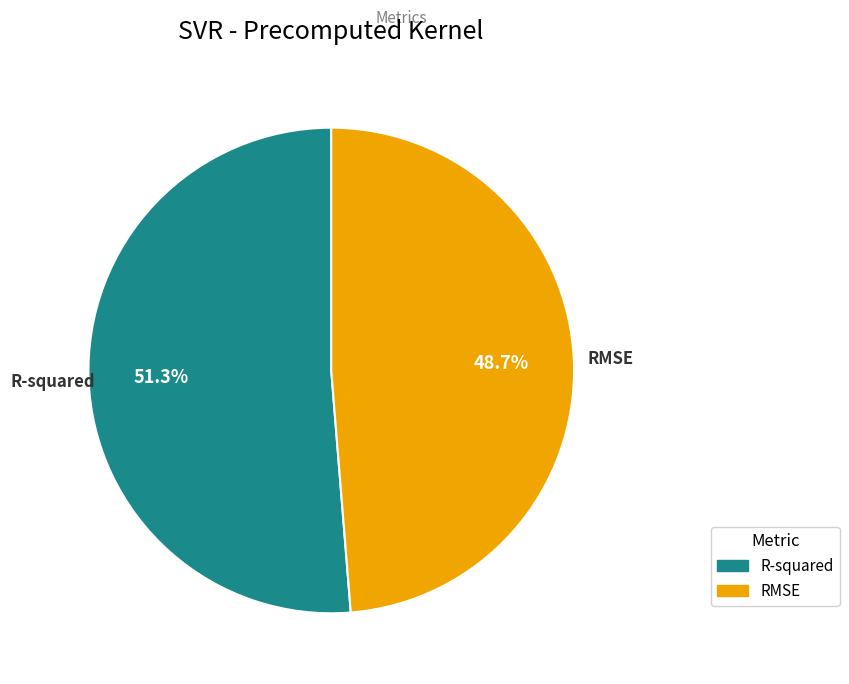

What percentage is the R-squared slice, to the nearest percent?

51%